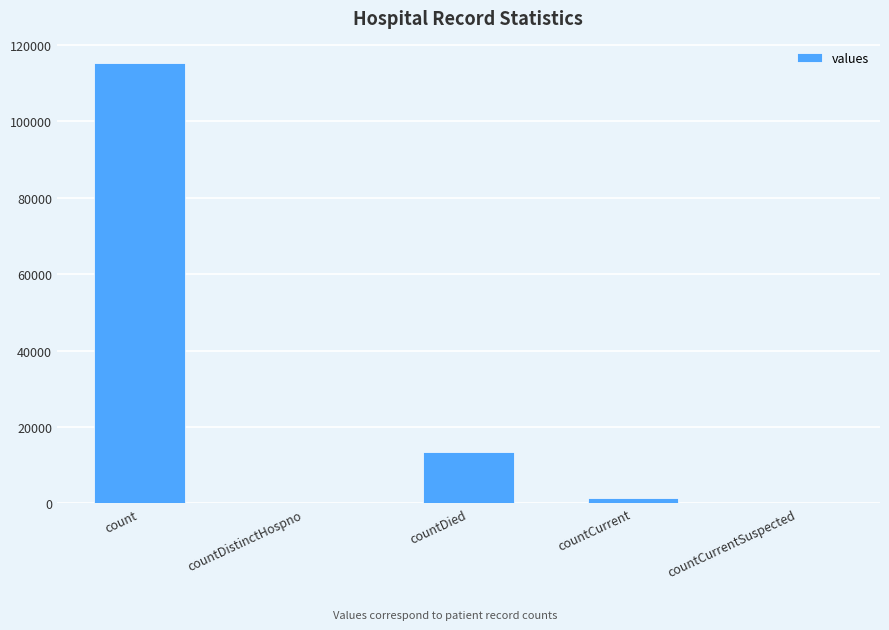

How many distinct data groups are displayed?

1